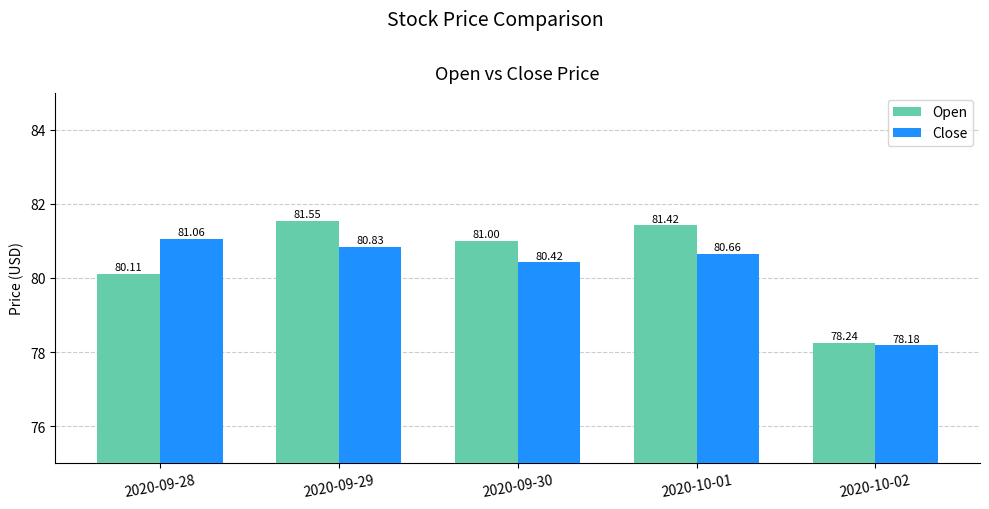

What are all the series names shown in the legend?

Open, Close